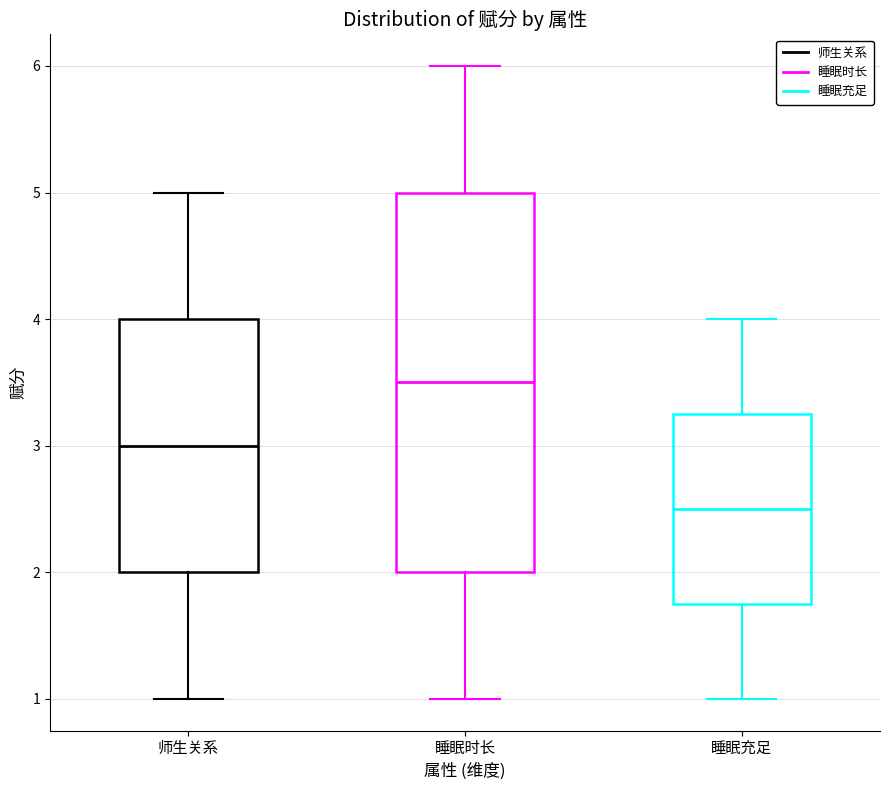

Comparing the boxes themselves (not the whiskers), which one is the tallest?

睡眠时长